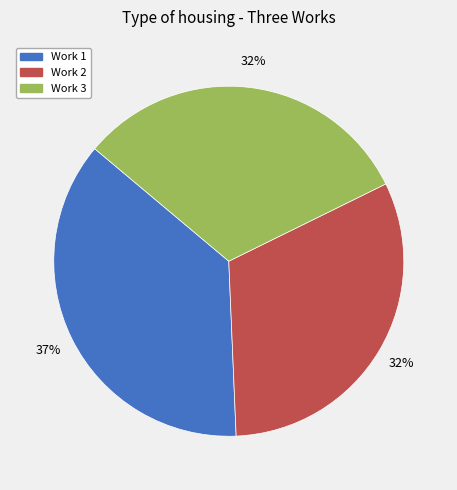

Is the sum of Work 3 and Work 1 greater than half?

Yes